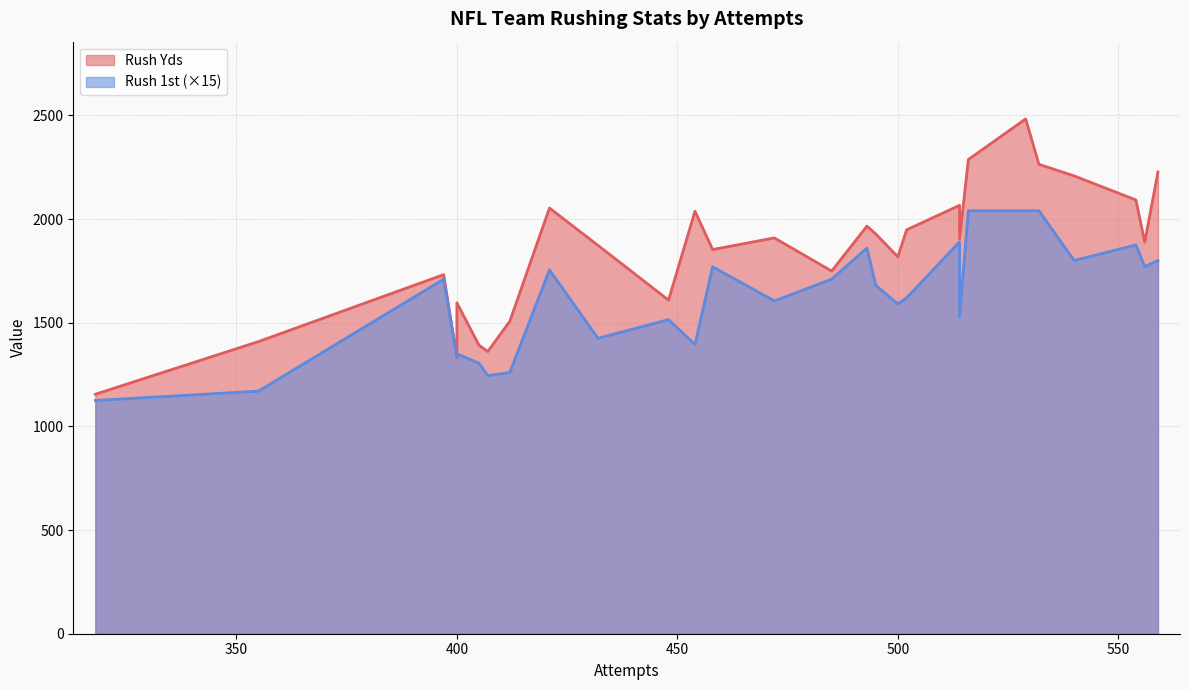

Which series has the largest total across all categories?

Rush Yds